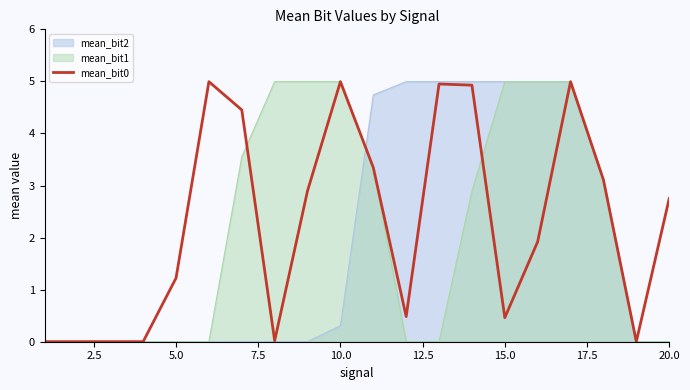

What is the difference between the second highest and second lowest values?

5.0